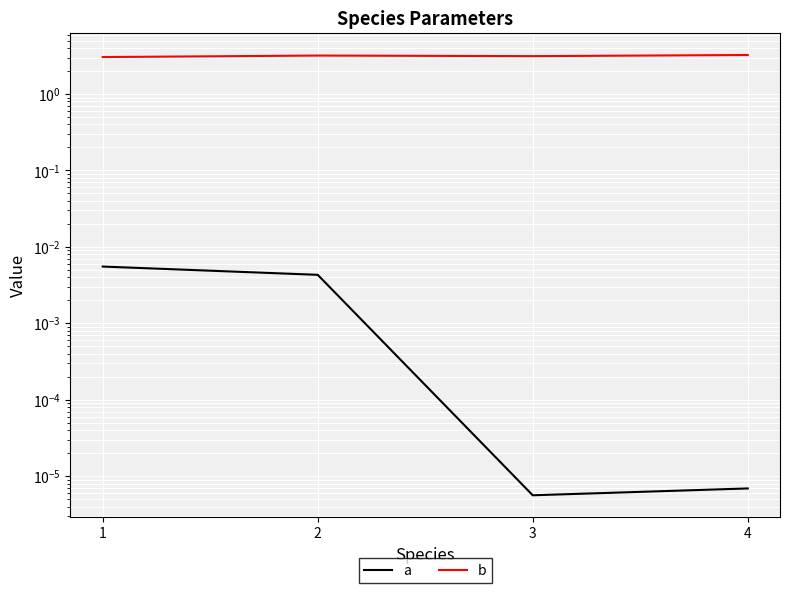

True or false: a and b intersect in this chart.

False